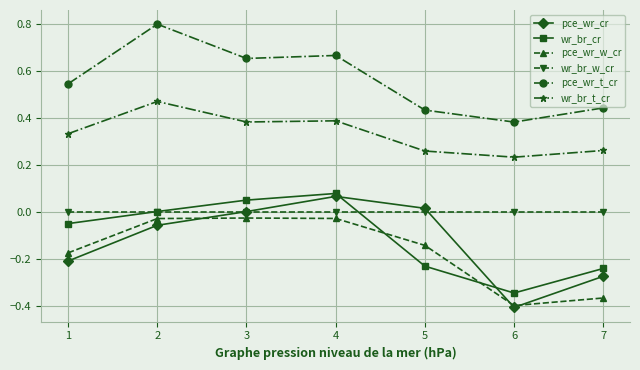

True or false: wr_br_cr has more than 1 interior local peaks.

False